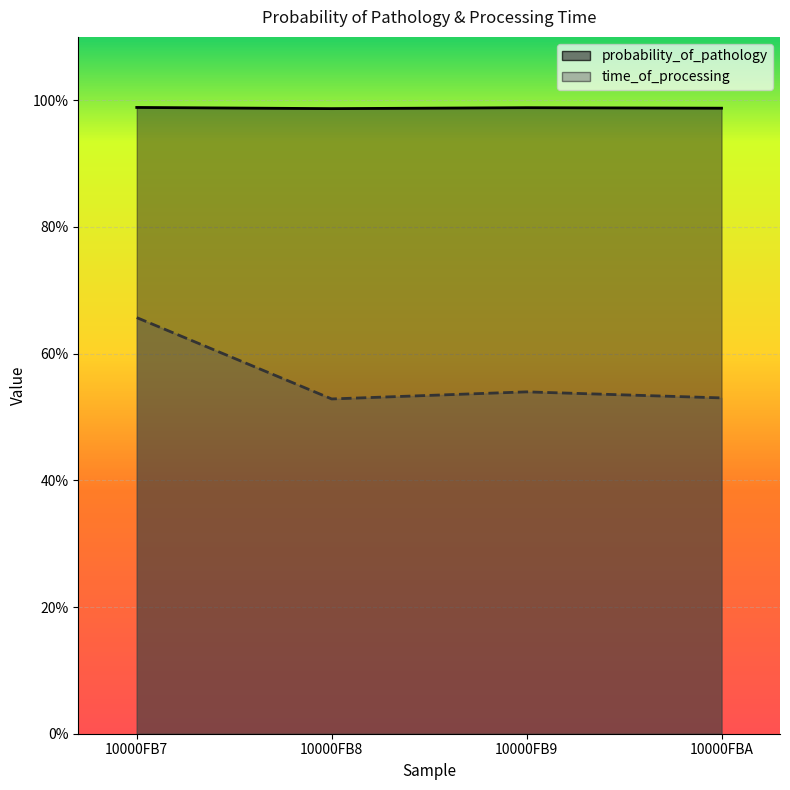

True or false: time_of_processing and probability_of_pathology intersect in this chart.

False